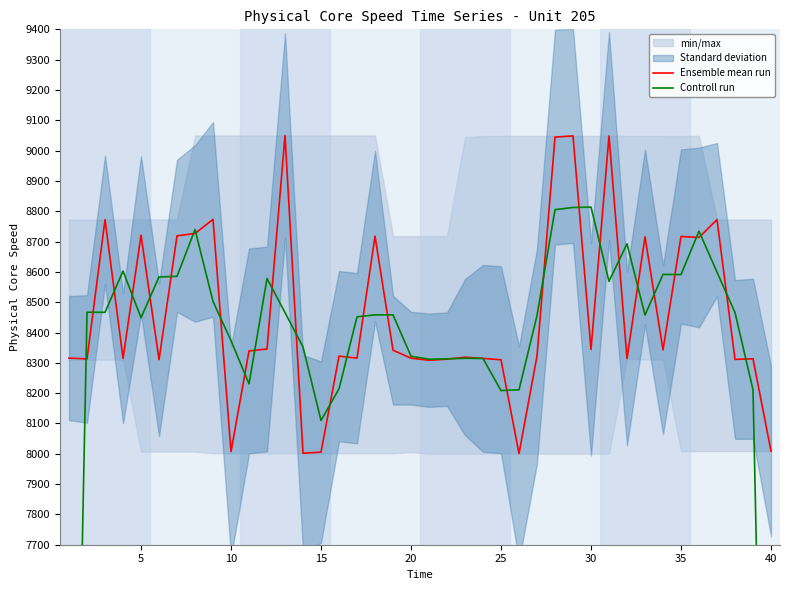

What is the maximum value for Ensemble mean run?

9049.8